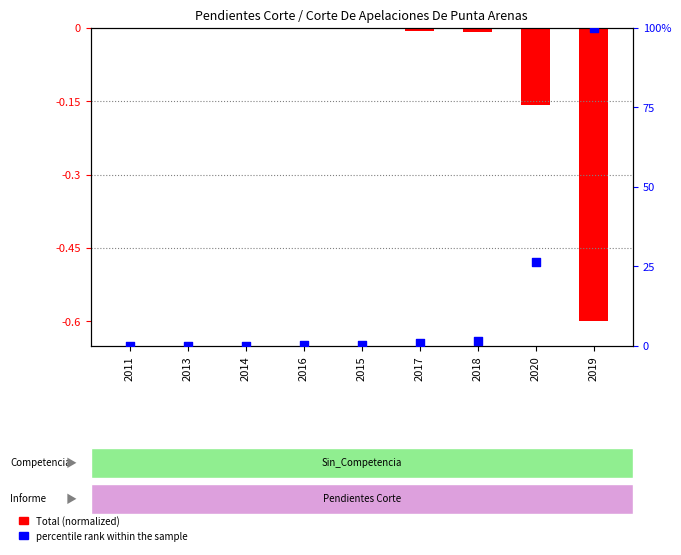

Which series has the widest spread of Y values?

percentile rank within the sample